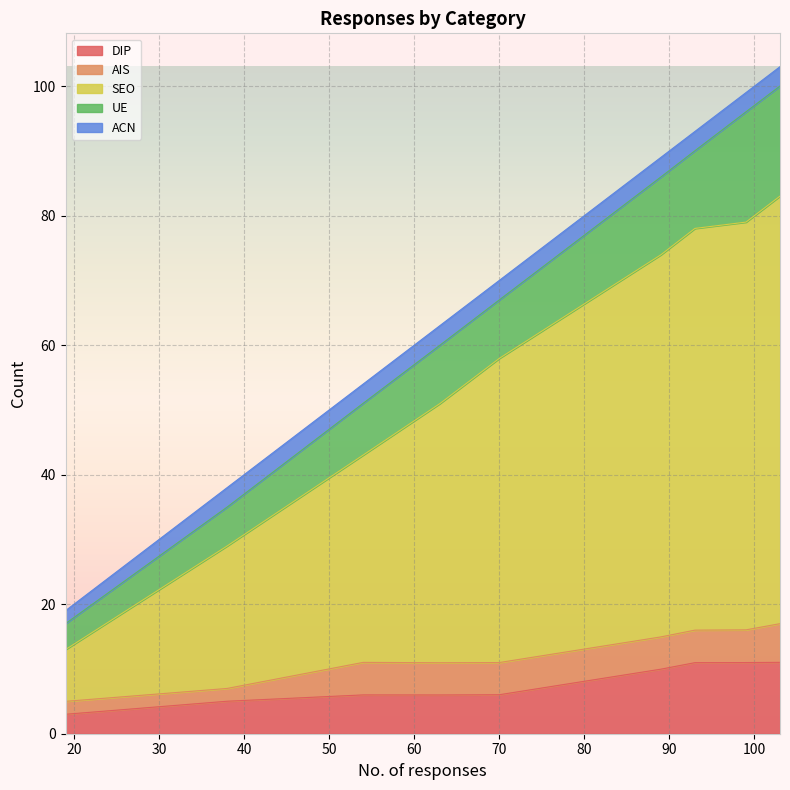

Which series has the largest range (max minus min)?

SEO